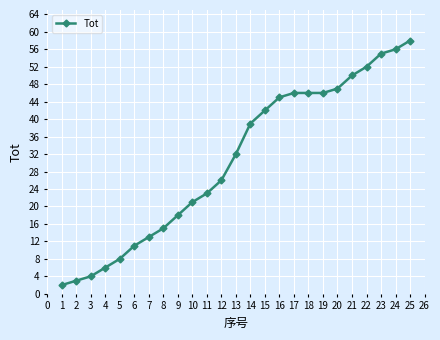

What is the value of the 17th point from the left?

46